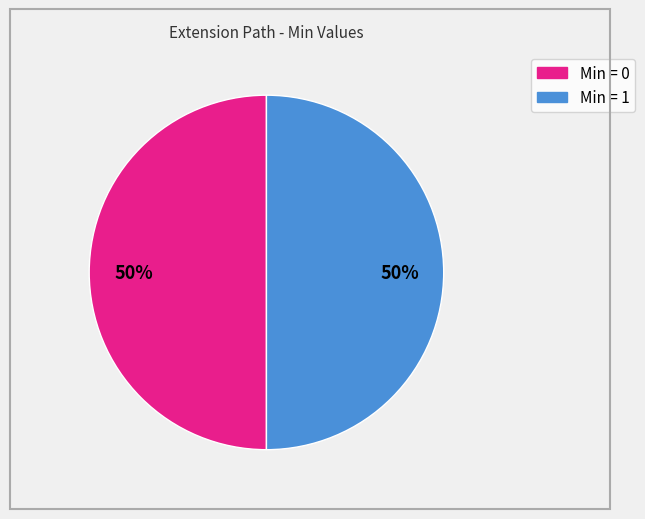

To the nearest percent, what is the average slice percentage?

50%